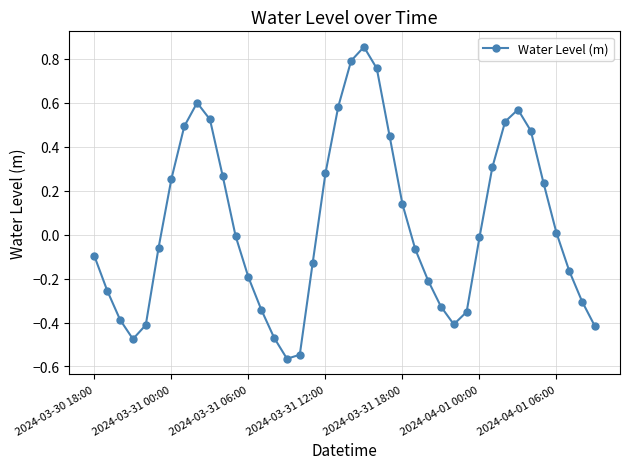

How many interior local valleys (lower than both neighbors) does the data have?

3